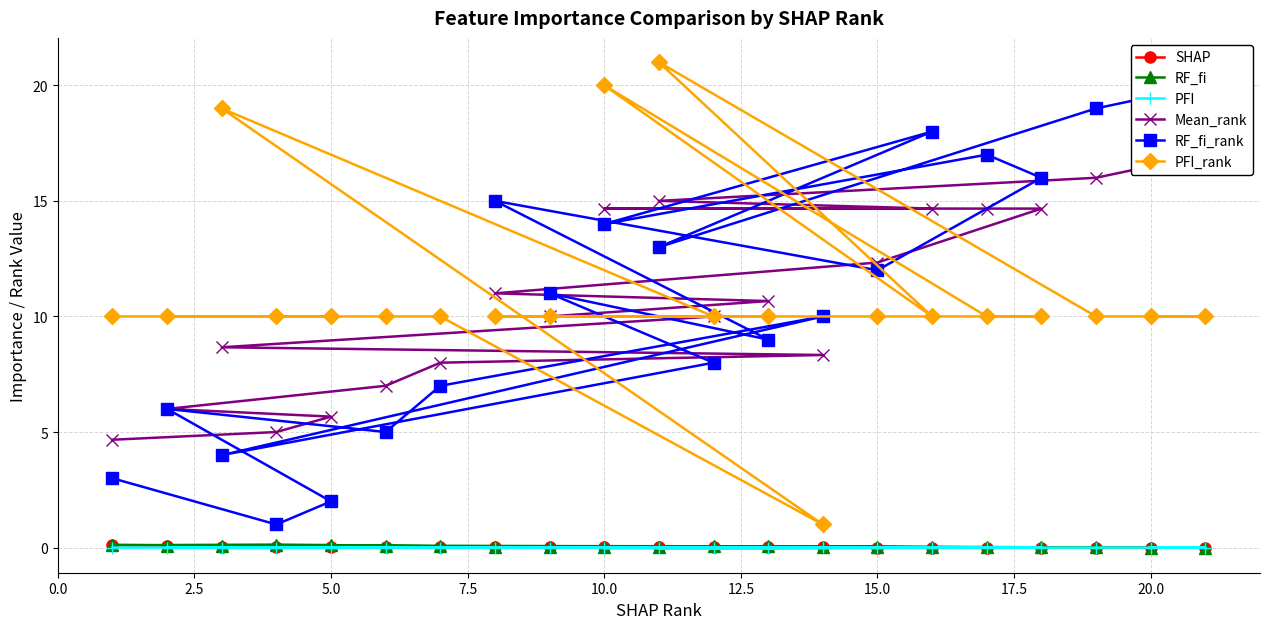

What is the value of the PFI_rank point at the 17th from the left?

10.0